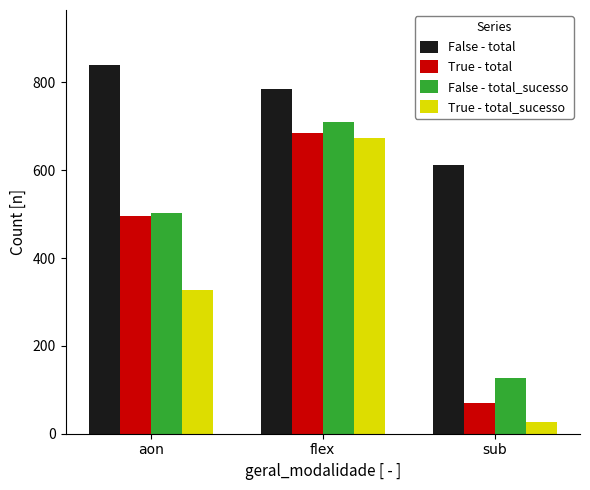

How many bars are there in total?

12